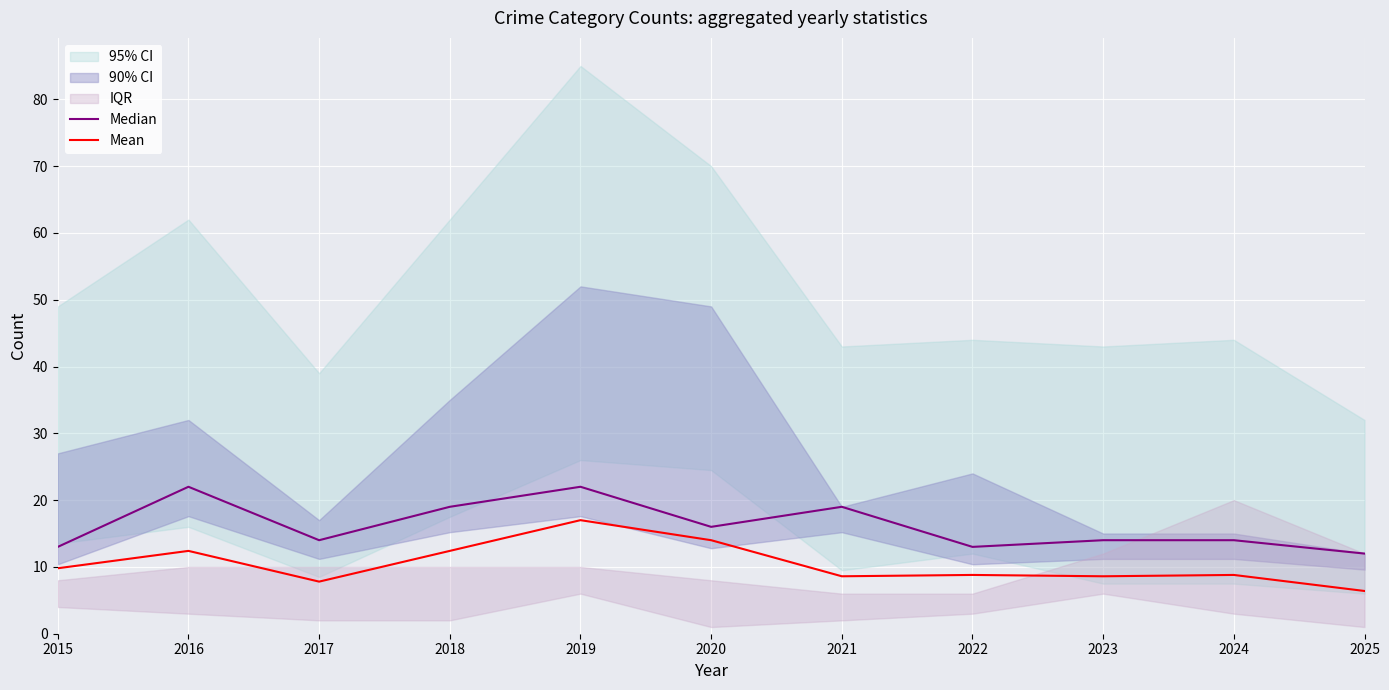

At which label does Median reach its peak?

2016